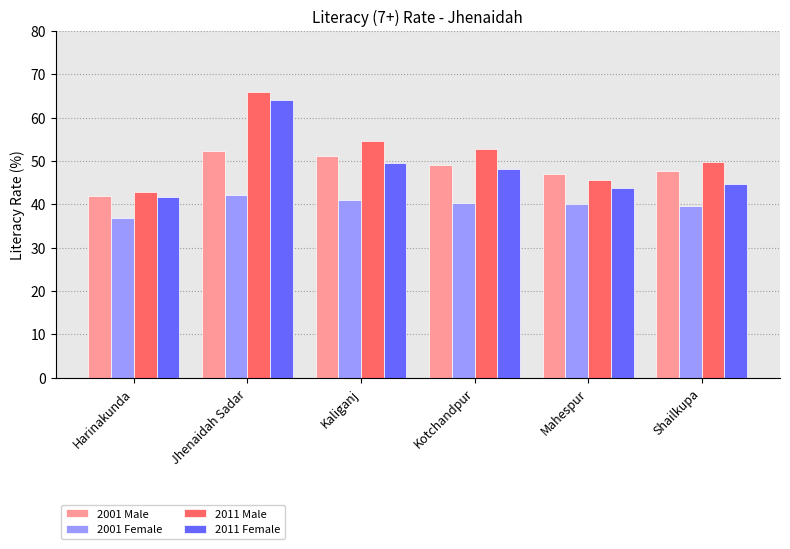

What are all the series names shown in the legend?

2001 Male, 2001 Female, 2011 Male, 2011 Female